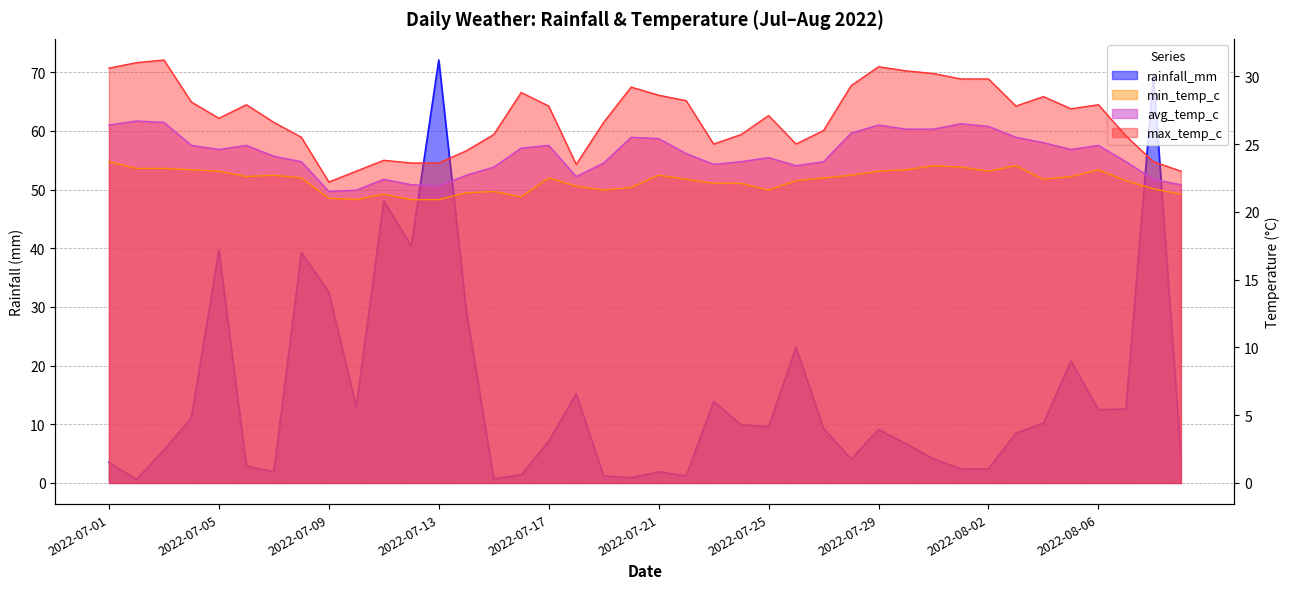

What is the sum of the avg_temp_c values at 2022-08-06 and 2022-07-31?

51.0